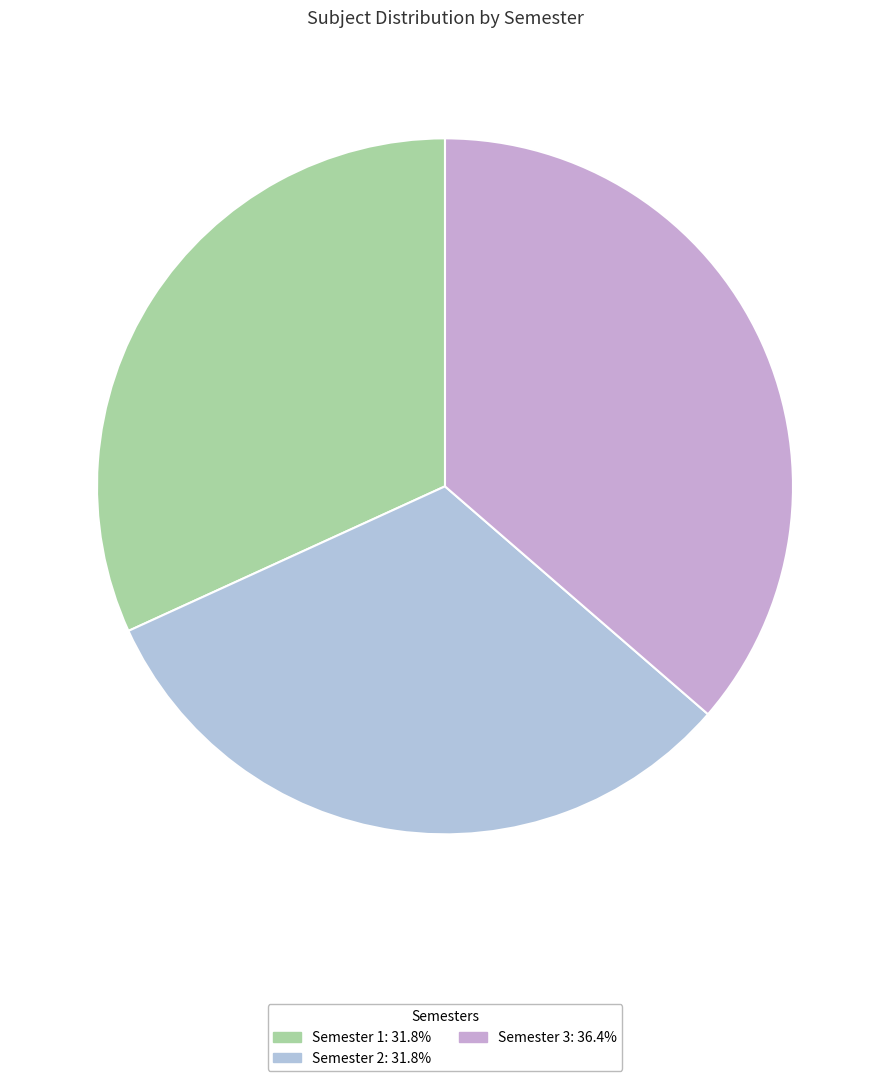

What is the change in value from Semester 1 to Semester 3?

+1